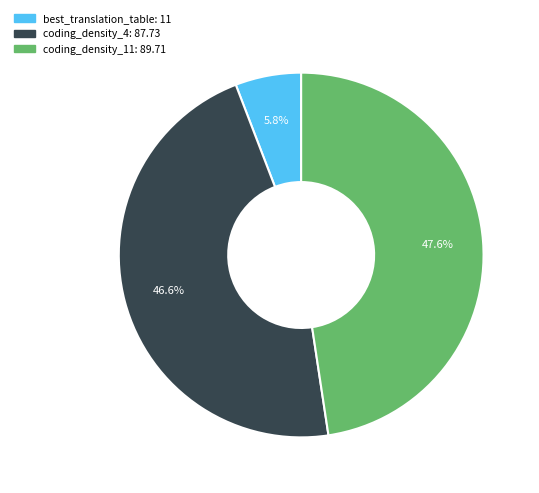

Is it true that coding_density_11 is 38% of the pie?

False